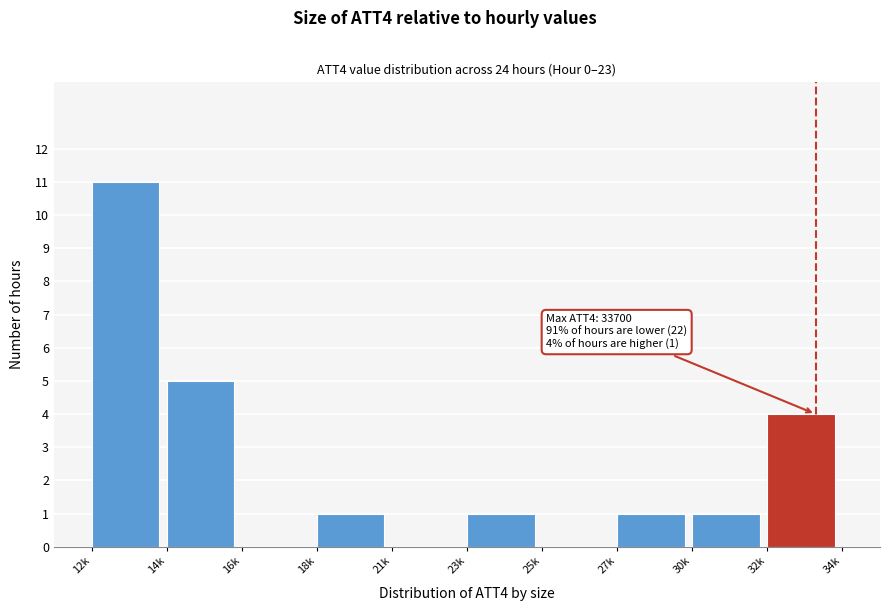

Reading left to right, transcribe all the data shown in this chart.

12k=11	14k=5	16k=0	18k=1	21k=0	23k=1	25k=0	27k=1	30k=1	32k=4